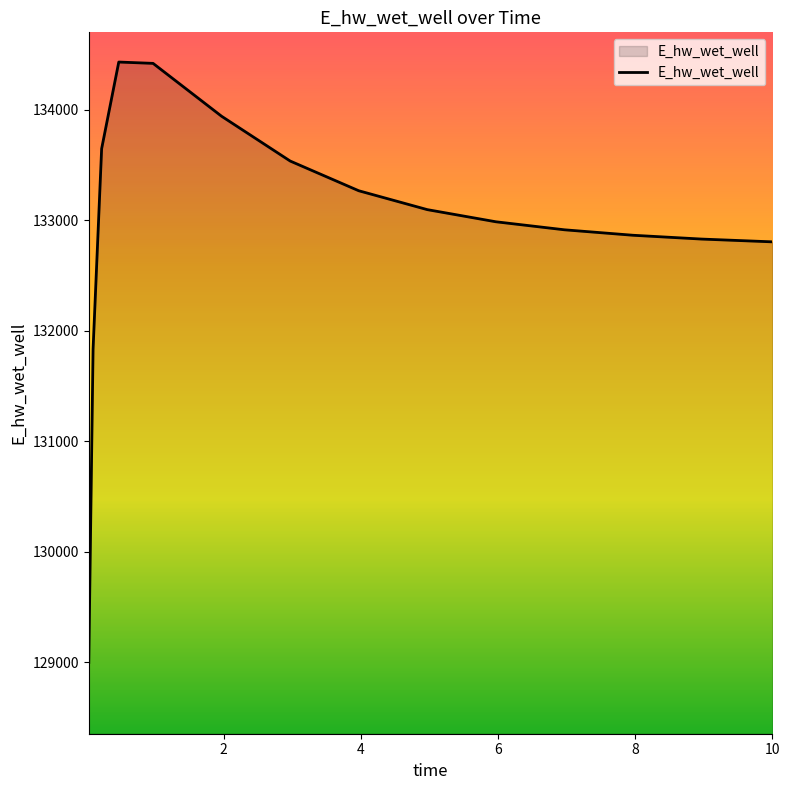

What is the smallest value displayed?

128996.6